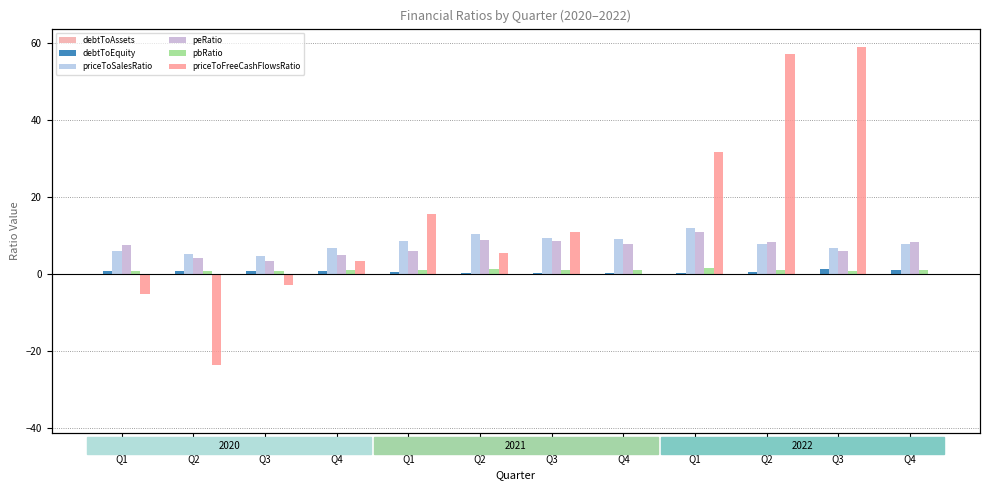

Reading left to right, list all the values displayed in this chart.

debtToAssets: 0.1	0.1	0.1	0.1	0.1	0.0	0.0	0.0	0.0	0.1	0.1	0.1
debtToEquity: 0.9	0.8	0.9	0.8	0.5	0.4	0.4	0.4	0.4	0.6	1.5	1.0
priceToSalesRatio: 6.1	5.2	4.8	6.8	8.7	10.4	9.4	9.2	12.0	7.9	6.7	7.9
peRatio: 7.6	4.1	3.4	5.1	6.0	8.7	8.6	8.0	11.0	8.3	6.1	8.3
pbRatio: 0.8	0.8	0.8	1.0	1.2	1.2	1.2	1.1	1.5	1.0	0.9	1.1
priceToFreeCashFlowsRatio: -5.2	-23.5	-2.7	3.5	15.7	5.6	11.1	0.0	31.6	57.1	59.0	0.0